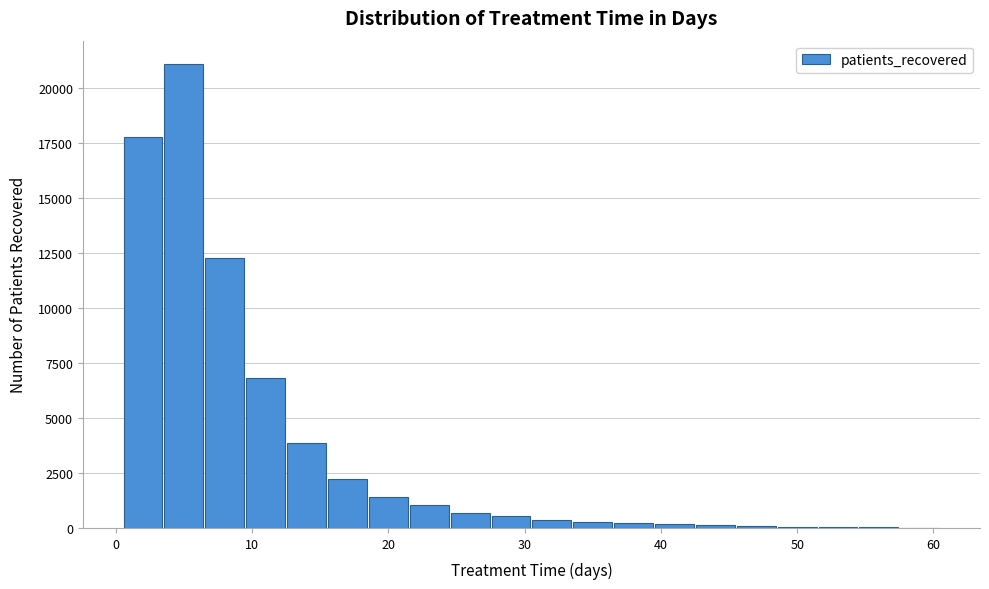

Read against the x-axis, roughly where is the centre of the tallest bar?

5